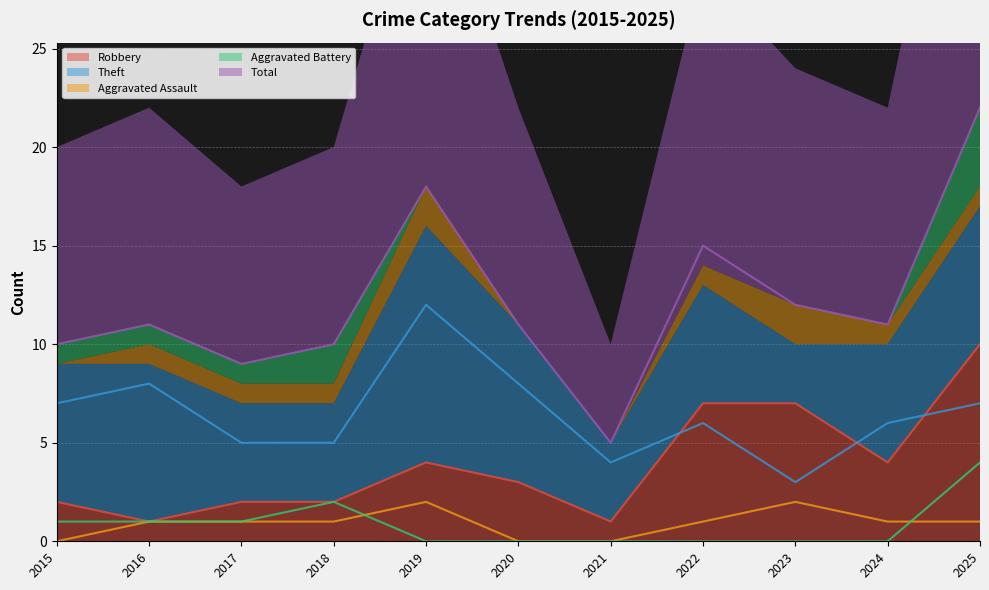

What is the value of the Robbery point at the 6th from the left?

3